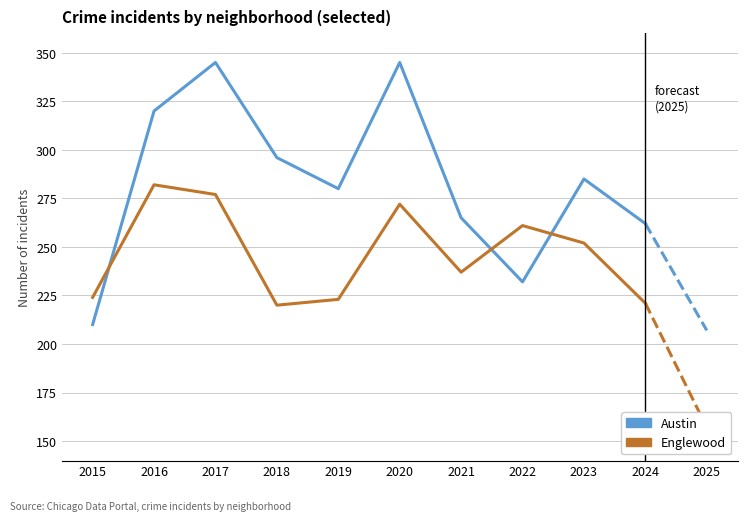

Reading right to left, extract all data points from this chart.

Austin: 2024=262	2023=285	2022=232	2021=265	2020=345	2019=280	2018=296	2017=345	2016=320	2015=210
Englewood: 2024=221	2023=252	2022=261	2021=237	2020=272	2019=223	2018=220	2017=277	2016=282	2015=224